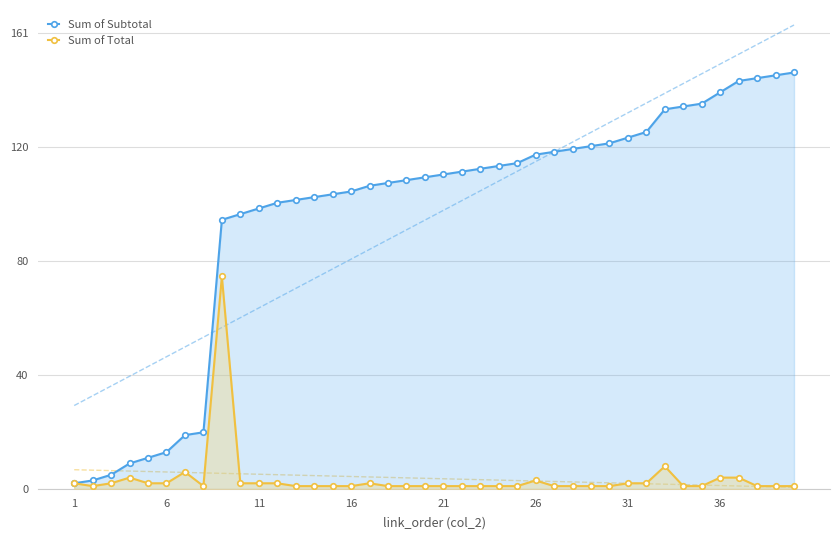

What is the maximum value shown in the chart?

147